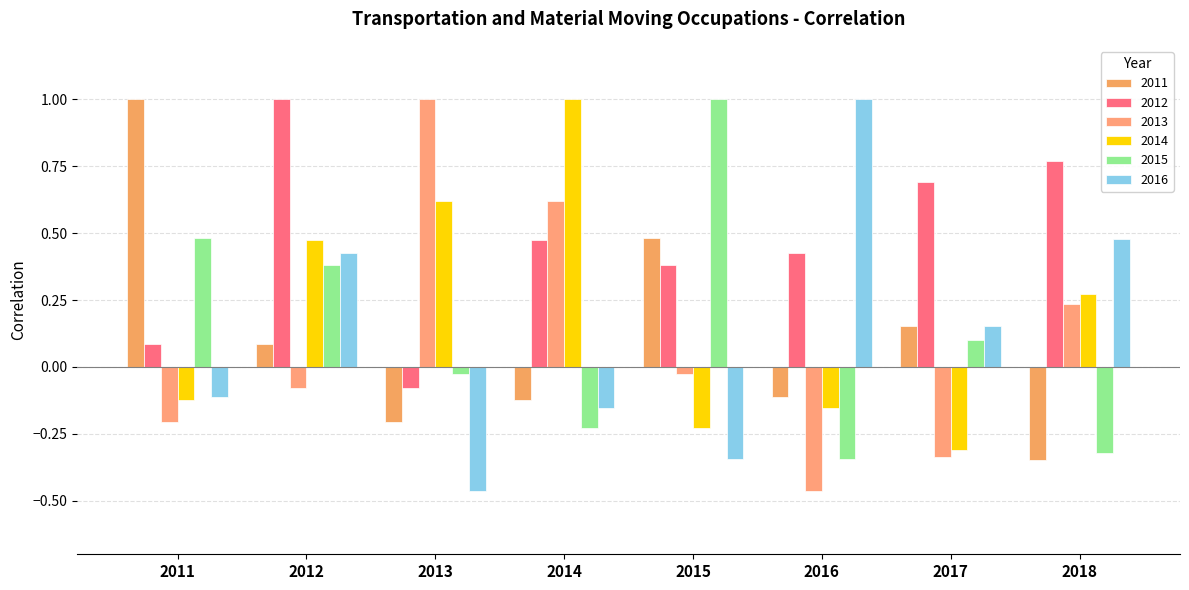

What is the sum of all 2013 values?

0.7